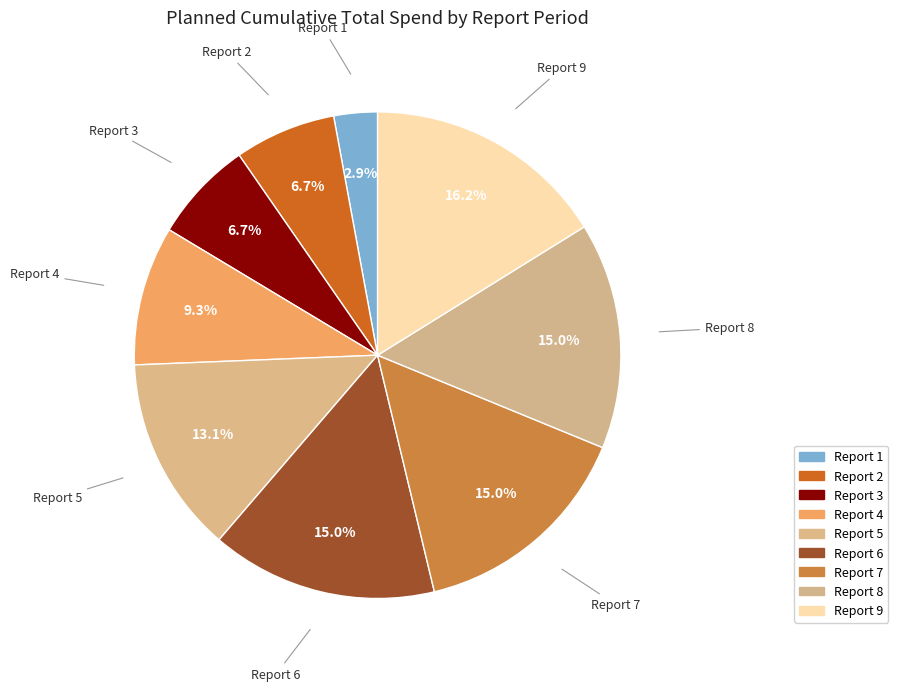

What percentage is the Report 5 slice, to the nearest percent?

13%